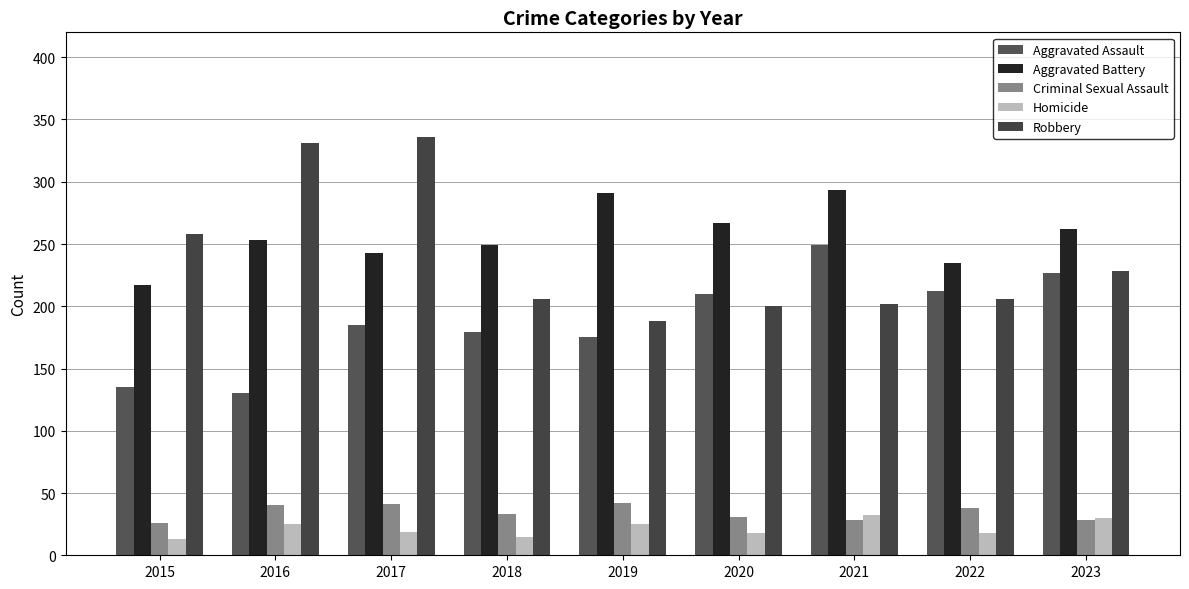

What is the minimum value shown in the chart?

13